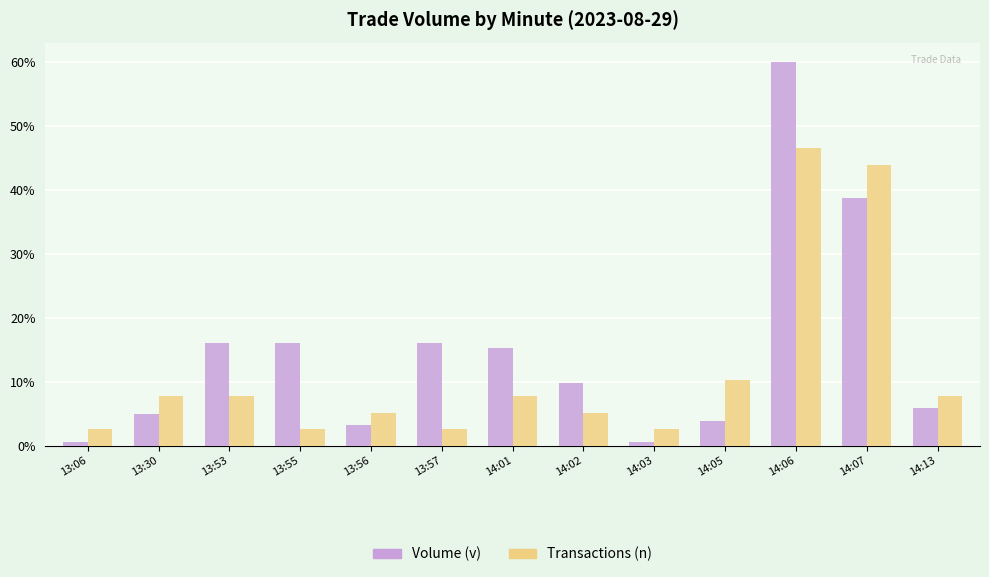

Which has a higher value, 13:30 or 14:06?

14:06